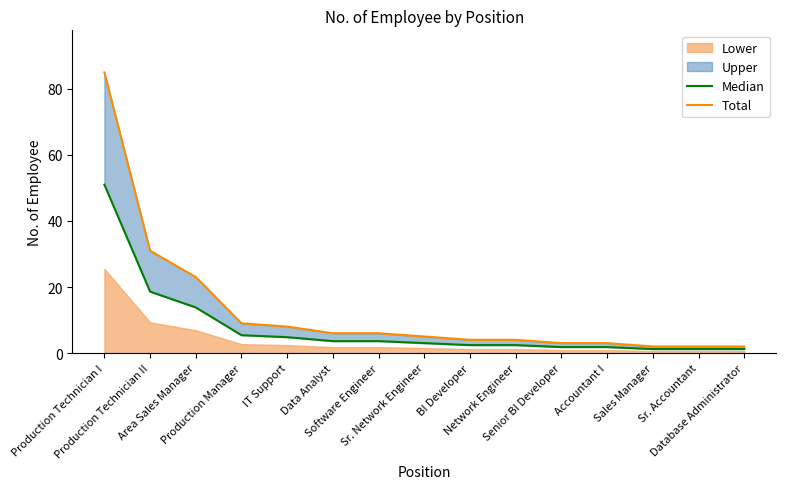

How many values in the Total series are below 5?

7